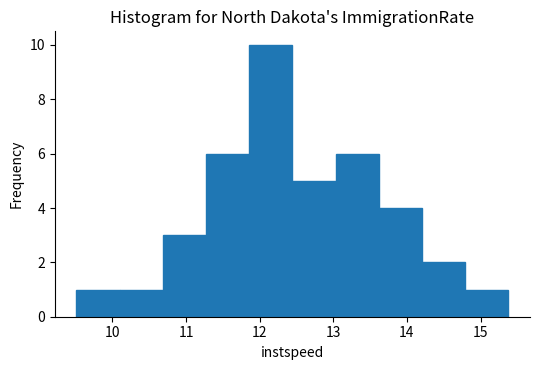

Reading left to right, list every bar in this chart as the range it spans on the x-axis followed by its height. Neither the bar edges nor the heights are printed on the chart, so give them approximately, as read against the axes.

9.5 to 10.1: 1
10.1 to 10.7: 1
10.7 to 11.3: 3
11.3 to 11.9: 6
11.9 to 12.4: 10
12.4 to 13.0: 5
13.0 to 13.6: 6
13.6 to 14.2: 4
14.2 to 14.8: 2
14.8 to 15.4: 1